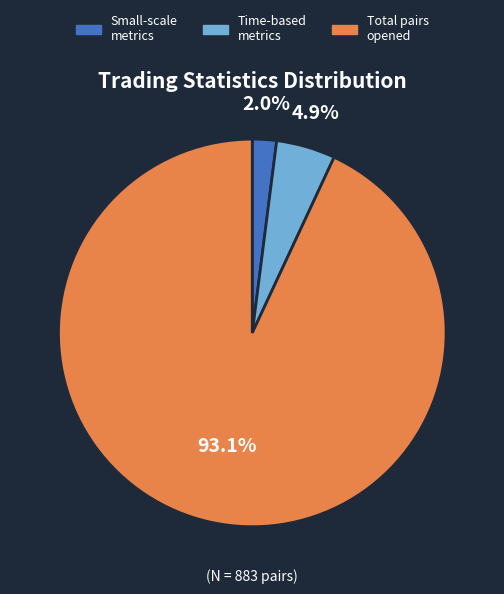

Which has a higher value, Total pairs opened or Time-based metrics?

Total pairs opened